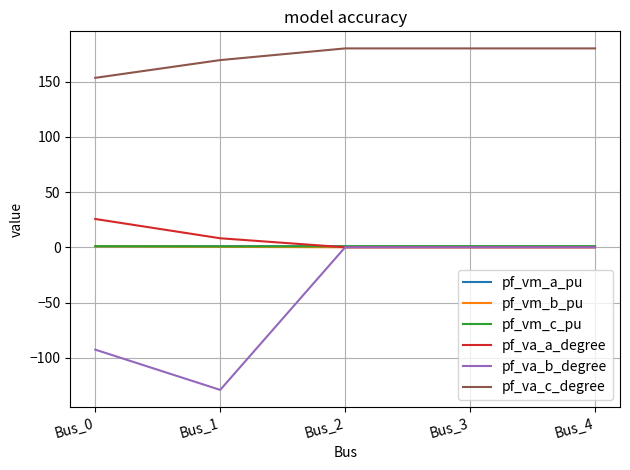

At how many categories does at least one series exceed 152?

5